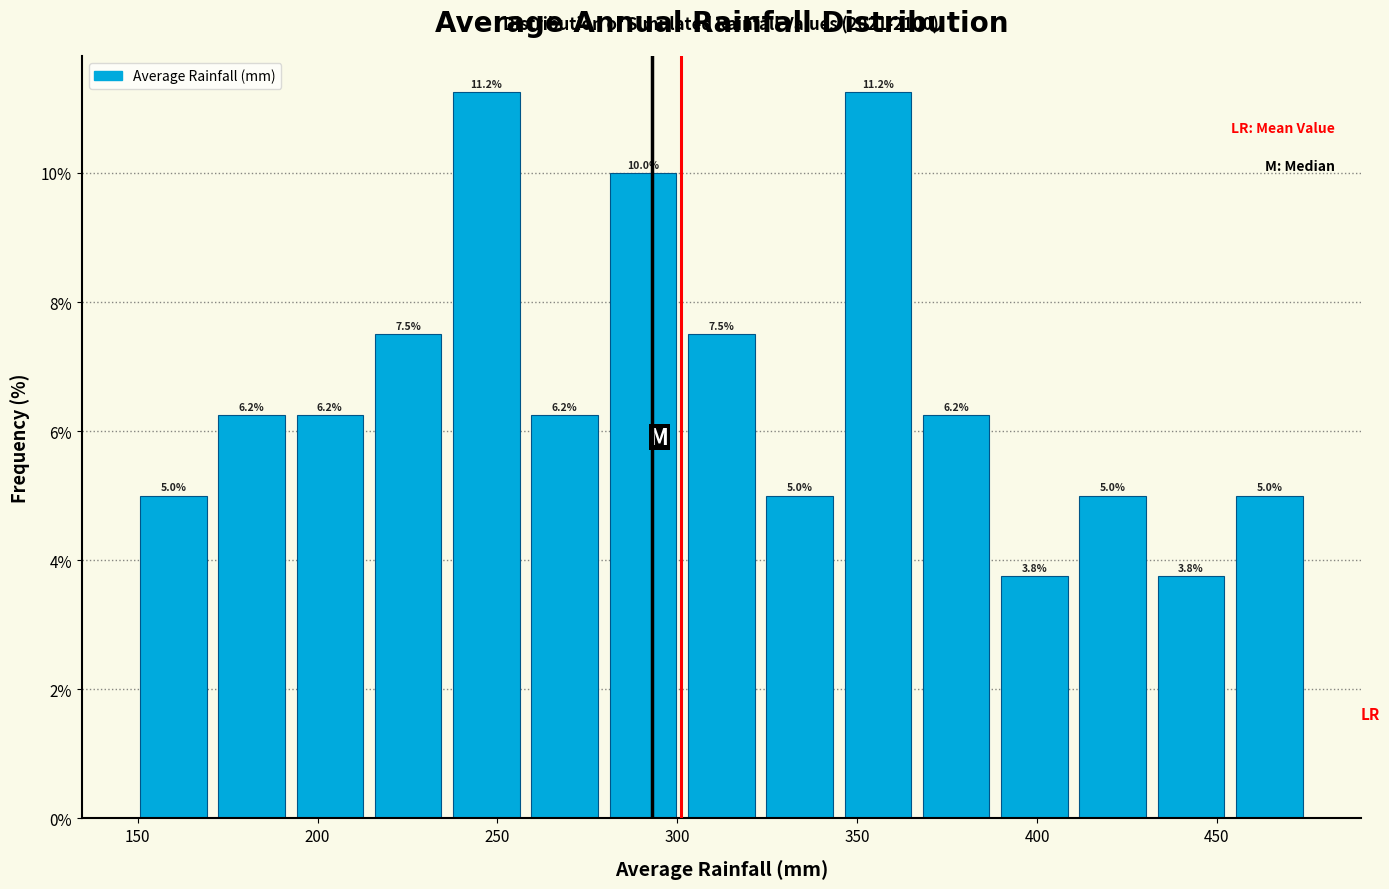

What is the height of the bar covering 150 to 170 on the x-axis? The bar edges are not printed on the chart, so give them approximately, as read against the axis.

5.0